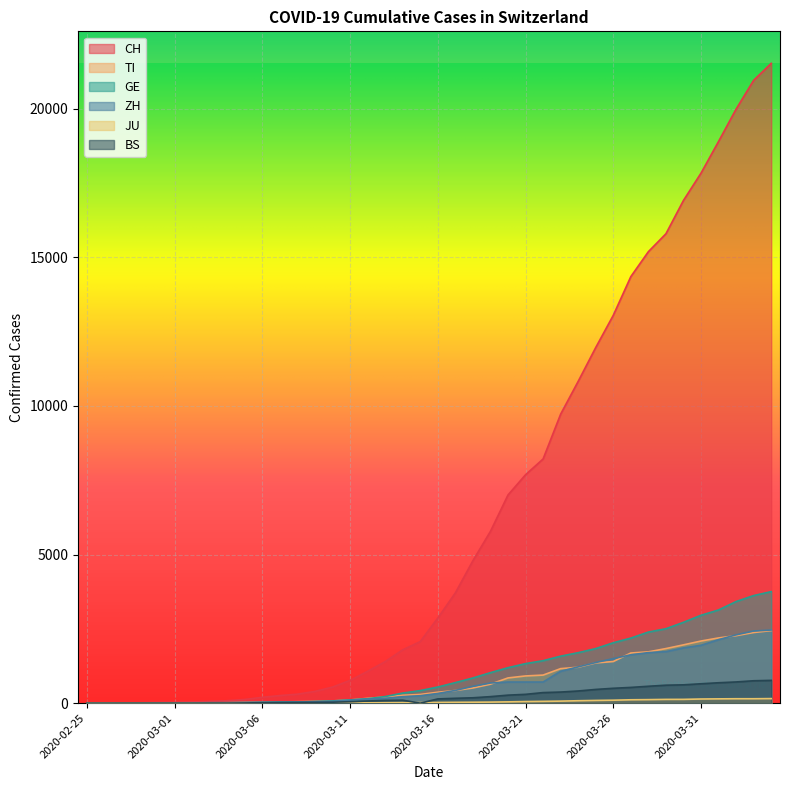

How many intersections are there between GE and TI?

4